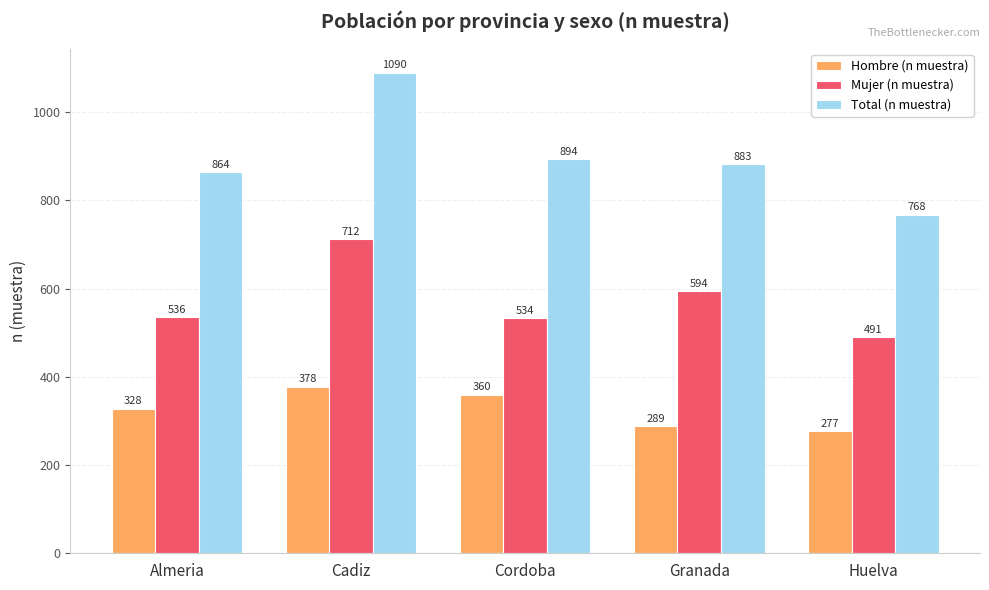

Reading left to right, what are all the values shown in this chart?

Hombre (n muestra): 328	378	360	289	277
Mujer (n muestra): 536	712	534	594	491
Total (n muestra): 864	1090	894	883	768